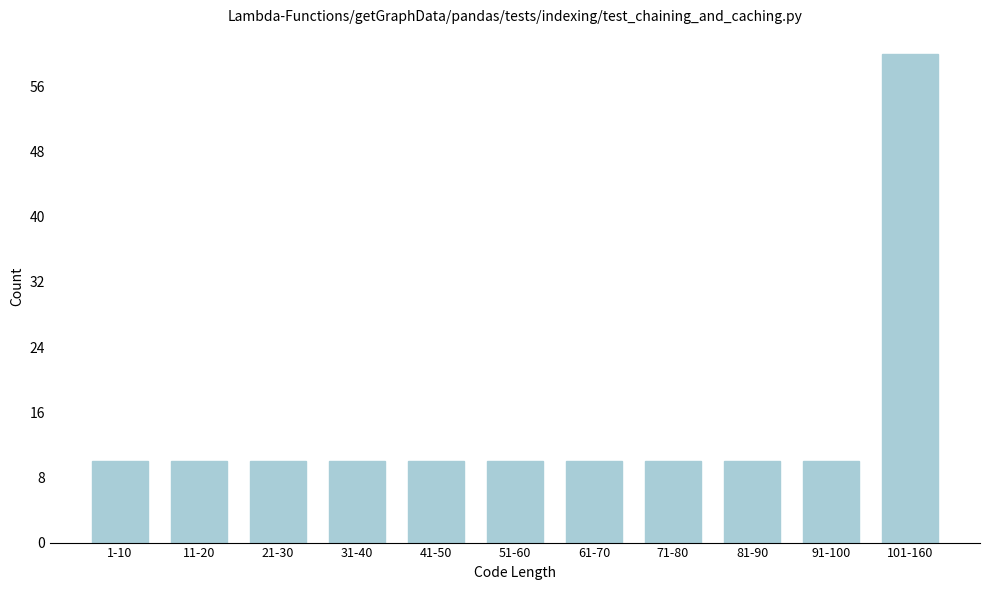

Reading left to right, list all the values displayed in this chart.

10	10	10	10	10	10	10	10	10	10	60